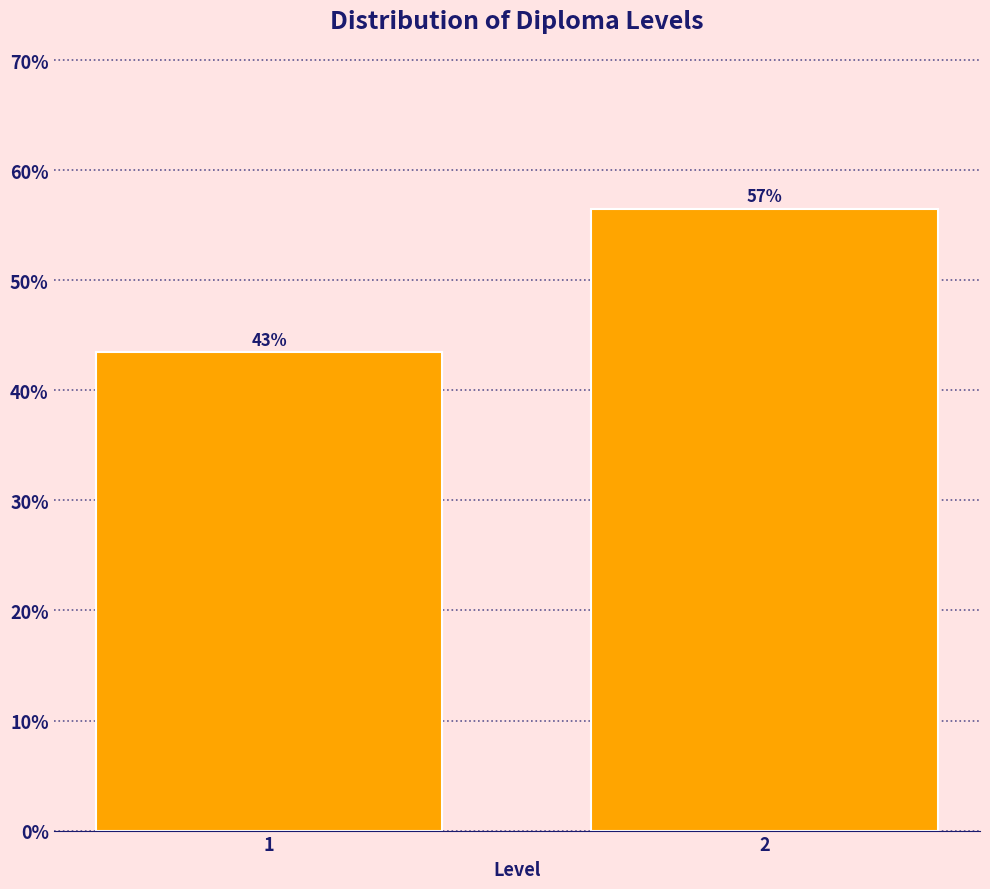

Does the chart contain any negative values?

No